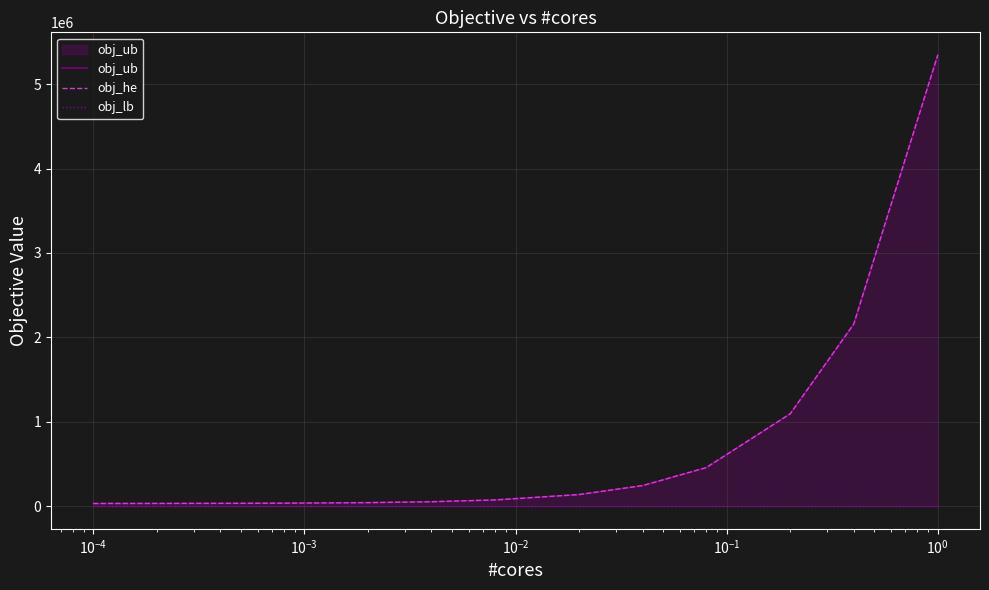

Which series has the largest range (max minus min)?

obj_ub